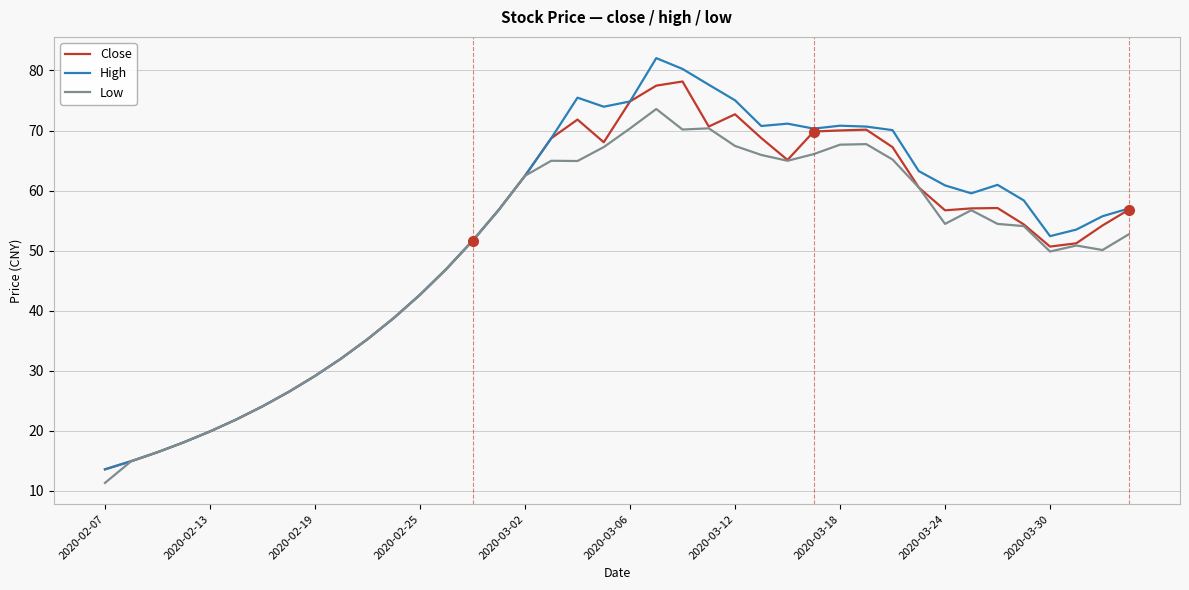

What is the minimum value for Close?

13.6